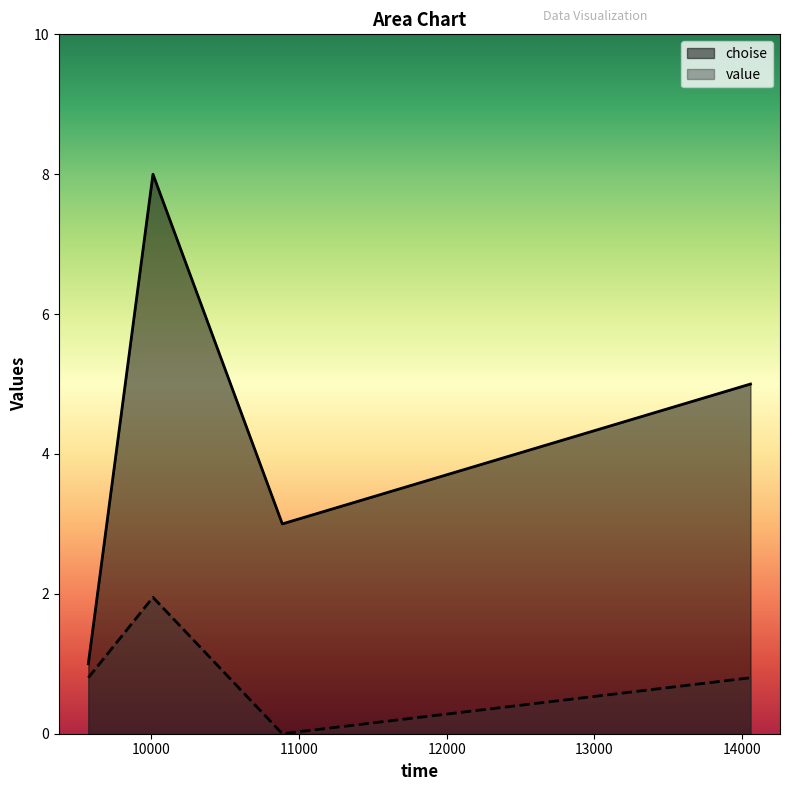

True or false: choise and value intersect in this chart.

False